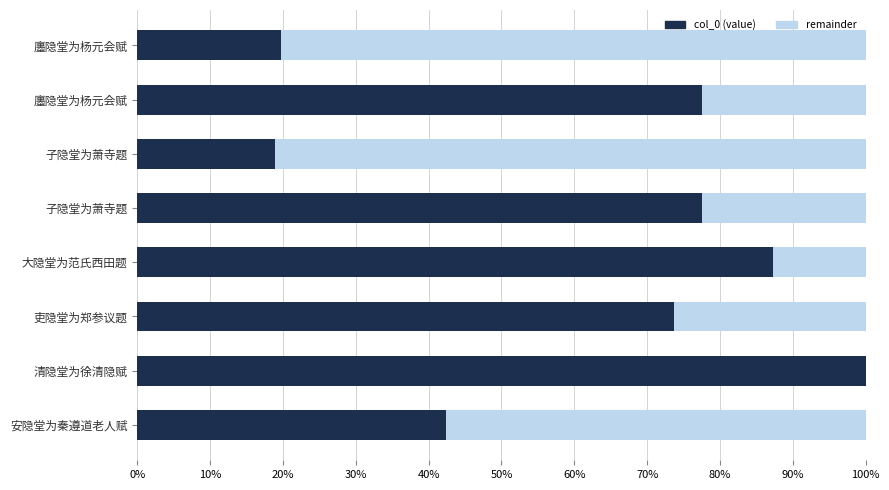

How many data points does each series have?

8